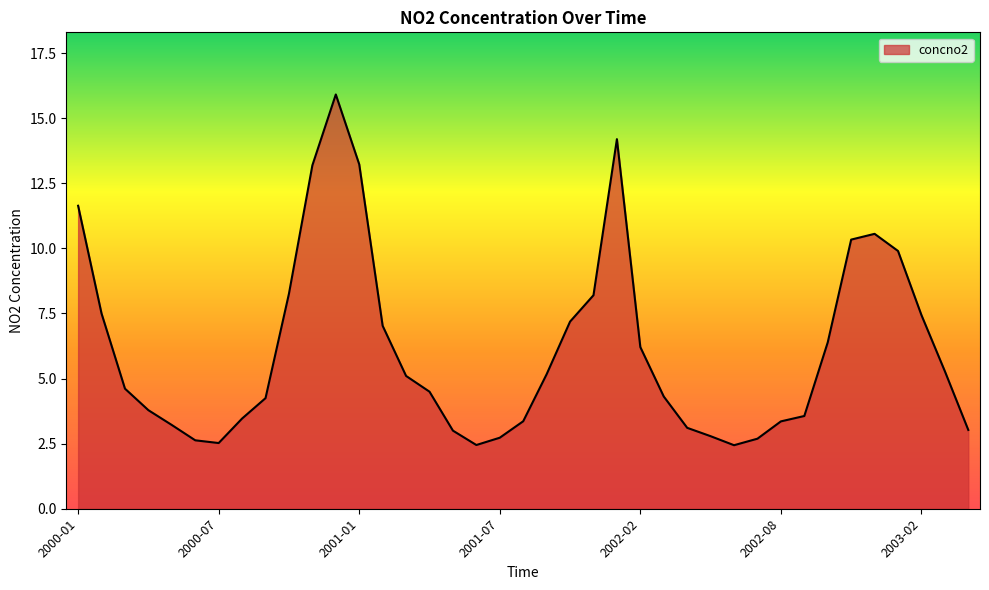

What is the minimum value shown in the chart?

2.4